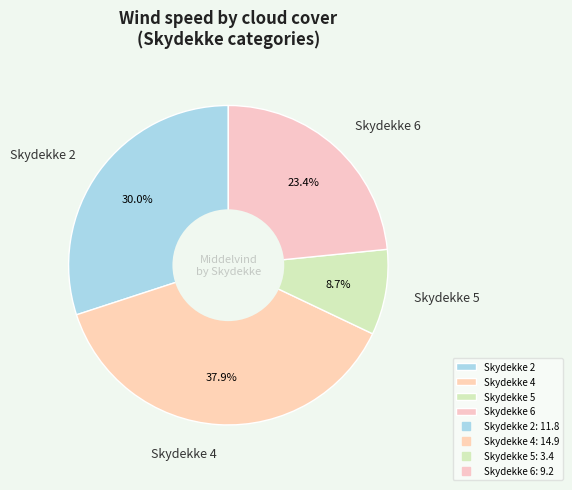

Between Skydekke 4 and Skydekke 5, which is larger?

Skydekke 4